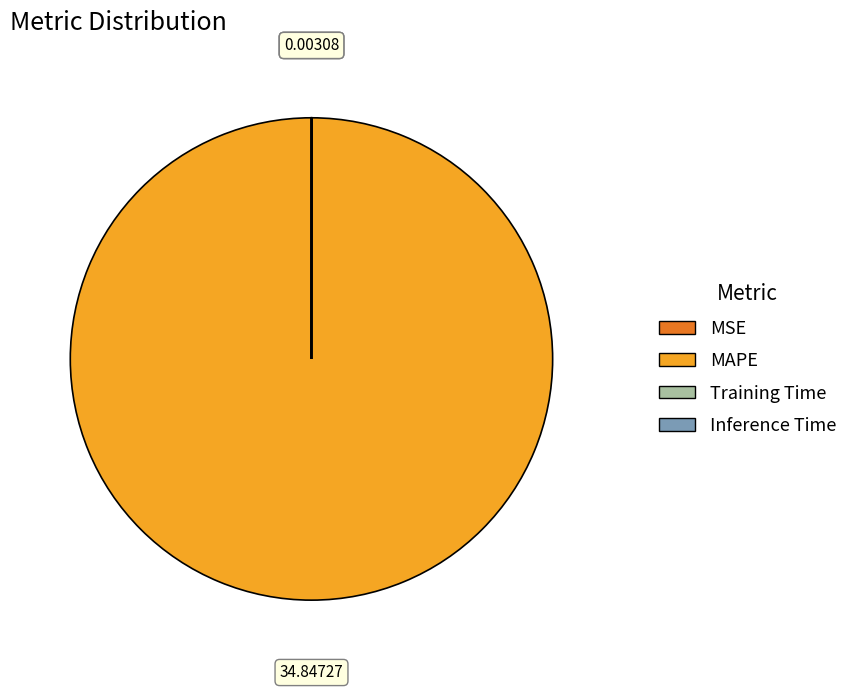

Does MAPE account for over 50% of the chart?

Yes